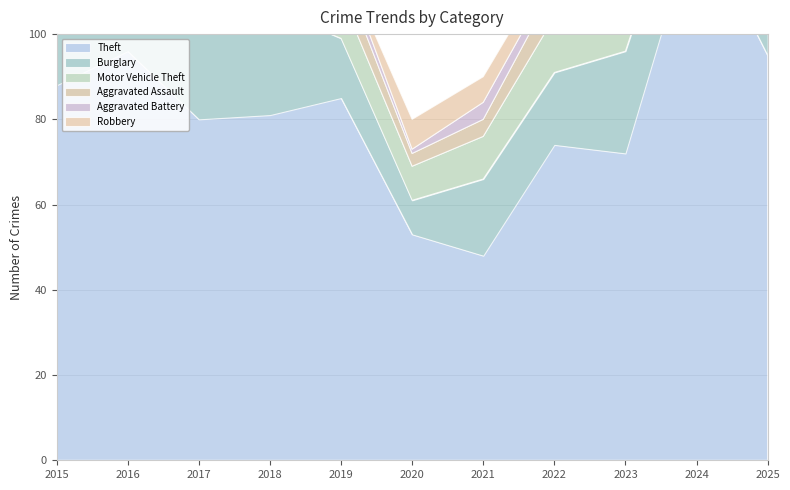

At how many categories does at least one series exceed 119?

1